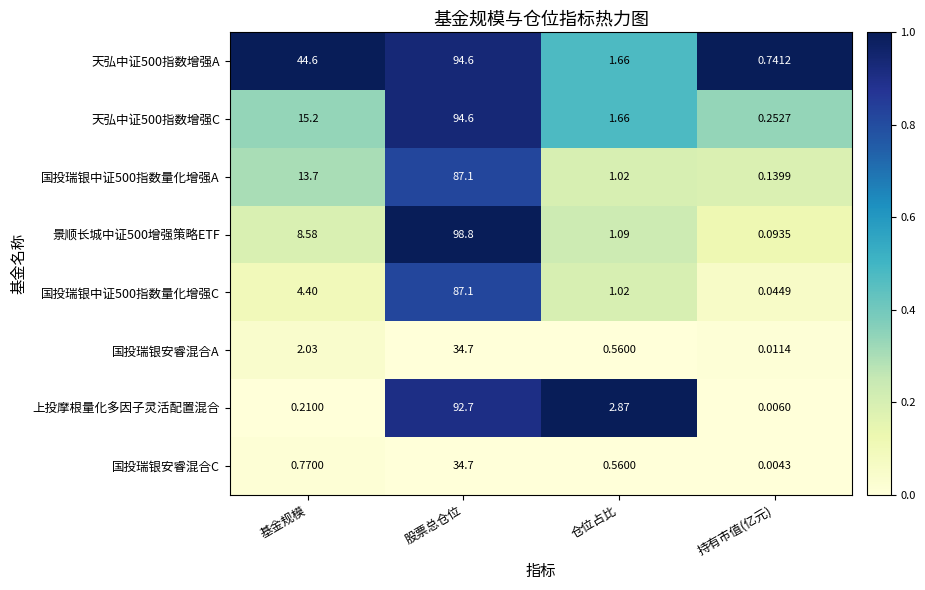

At which label does 景顺长城中证500增强策略ETF reach its minimum?

持有市值(亿元)